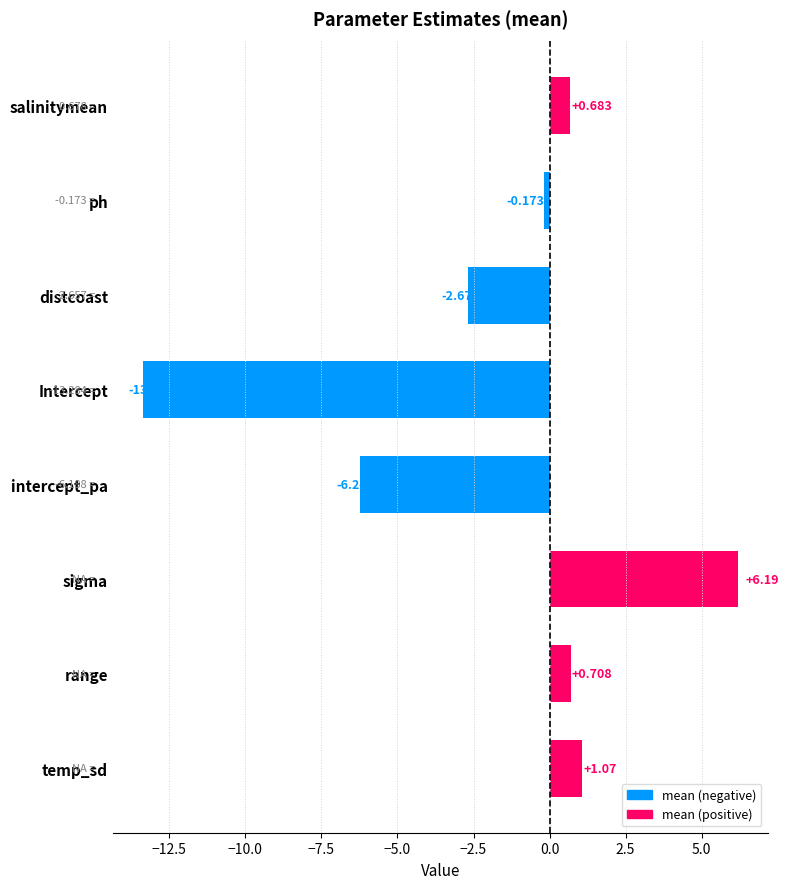

Which label corresponds to the largest value in the chart?

sigma